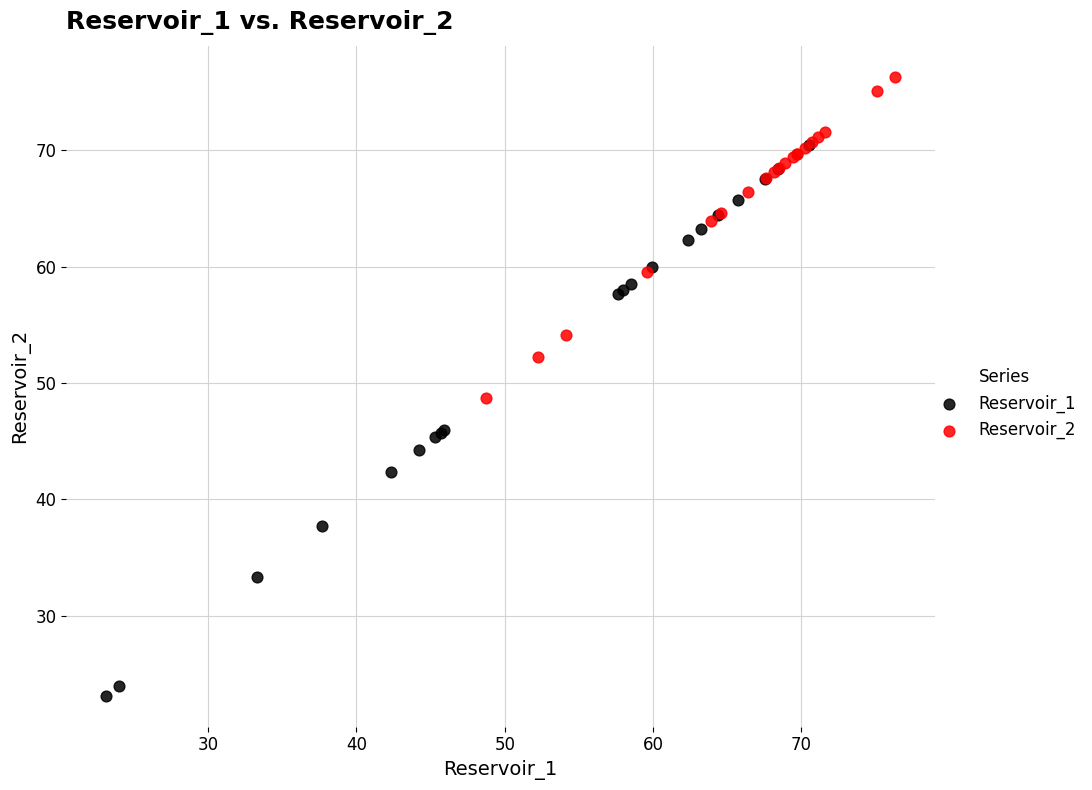

Which series contains the lowest Y value?

Reservoir_1